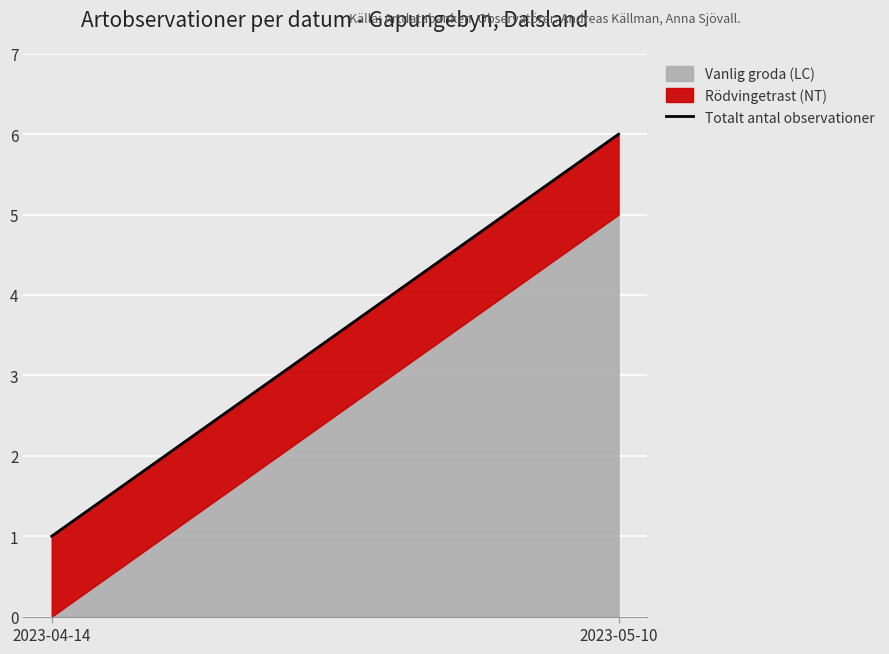

Reading left to right, what are all the values shown in this chart?

2023-04-14=1	2023-05-10=6